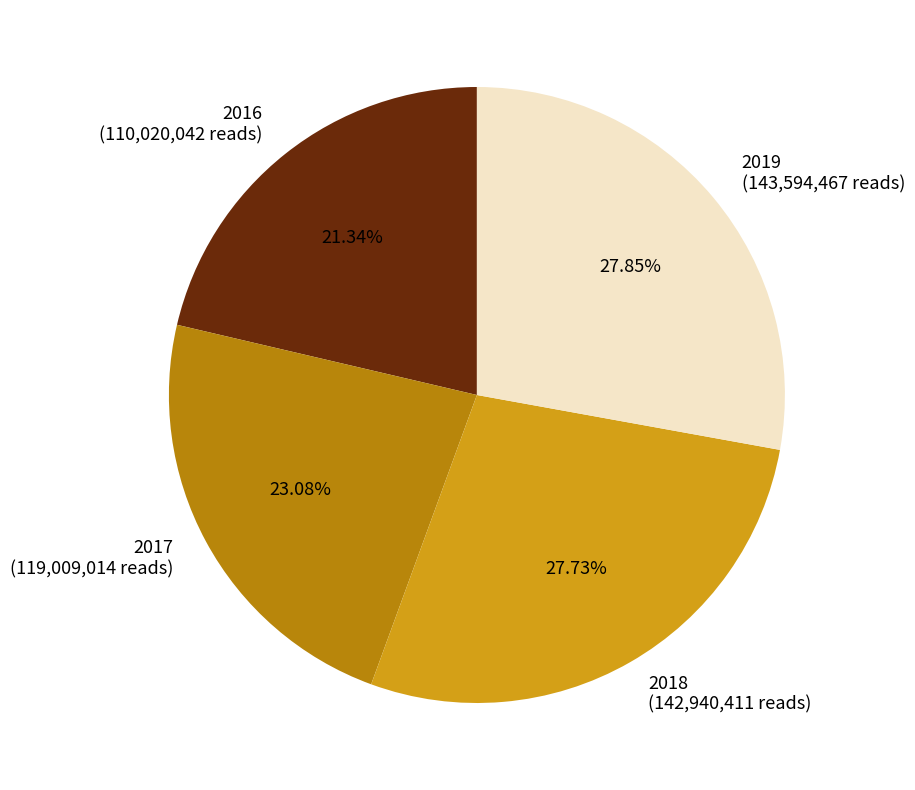

To the nearest percent, what percentage of the pie is 2019?

28%